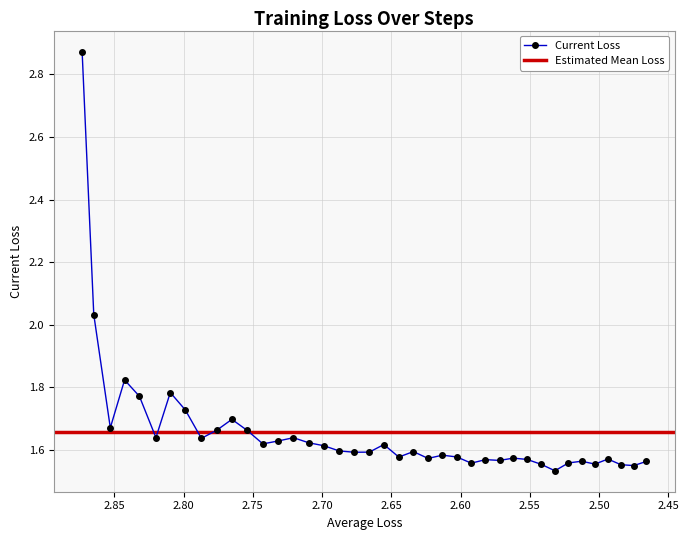

Reading right to left, list all the values displayed in this chart.

1.6	1.5	1.6	1.6	1.6	1.6	1.6	1.5	1.6	1.6	1.6	1.6	1.6	1.6	1.6	1.6	1.6	1.6	1.6	1.6	1.6	1.6	1.6	1.6	1.6	1.6	1.6	1.6	1.7	1.7	1.7	1.6	1.7	1.8	1.6	1.8	1.8	1.7	2.0	2.9